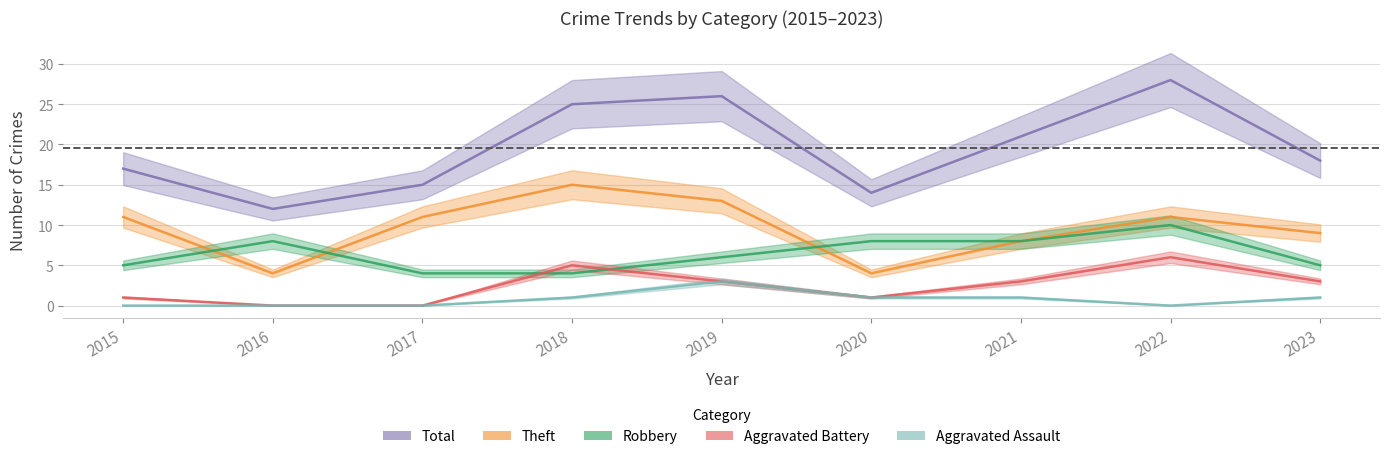

At which label does Aggravated Battery reach its peak?

2022